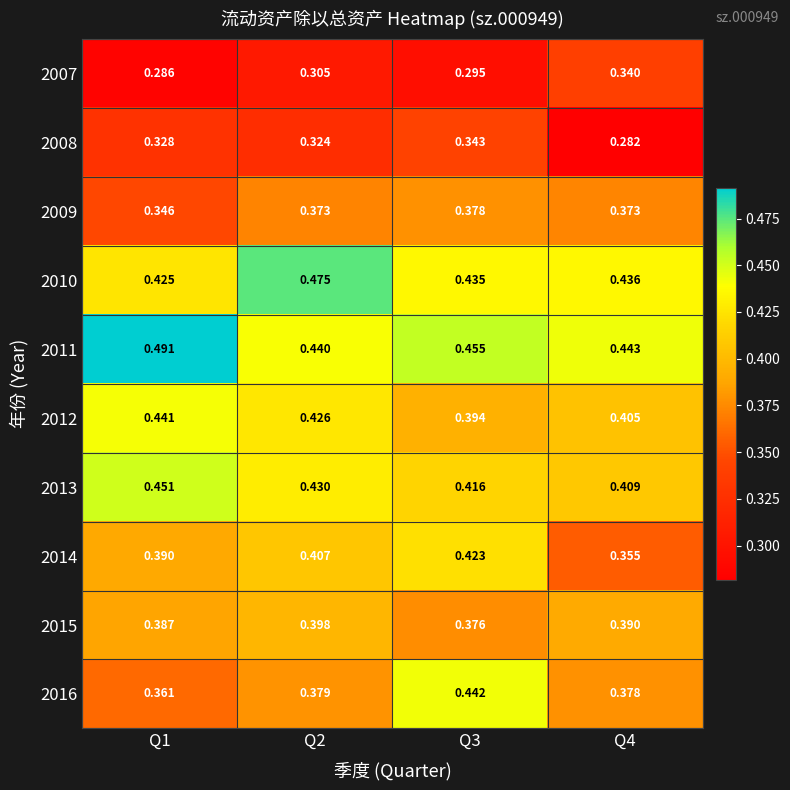

Is the value of 2007 at Q1 greater than the value of 2010 at Q2?

No